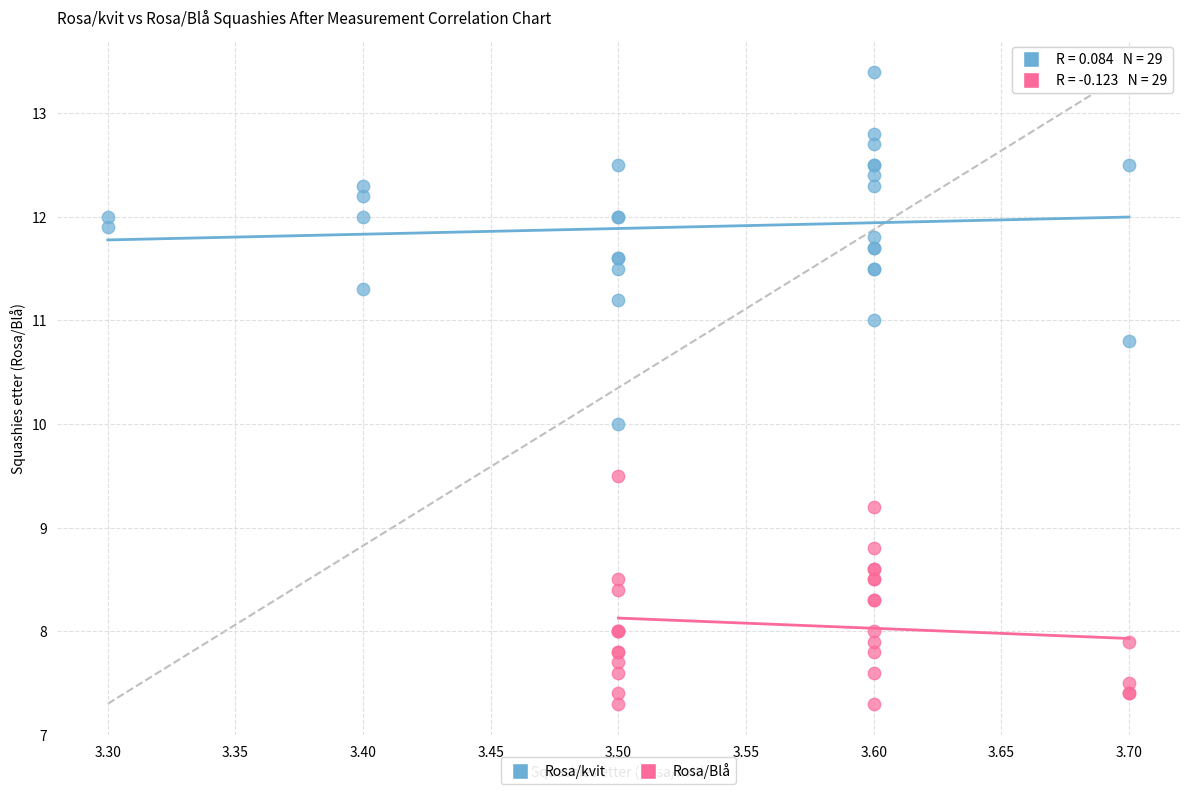

Which series contains the lowest Y value?

Rosa/Blå